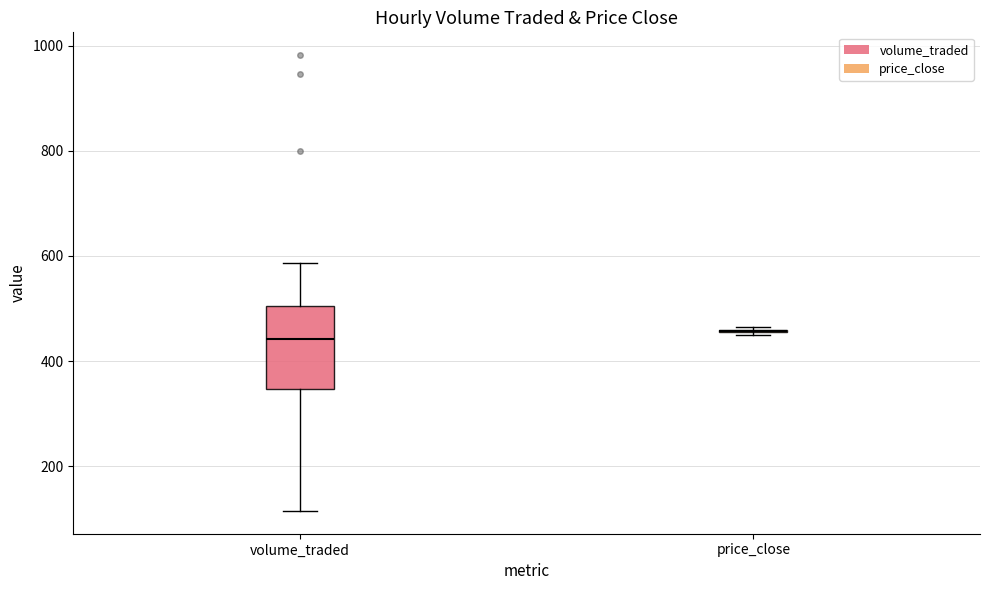

Reading left to right, read every box against the y-axis: the position of its median line, the range the box covers, and the ends of its whiskers. The values are not printed on the chart, so give them approximately, as read against the axis.

volume_traded: median 440, box 340 to 500, whiskers 120 to 580
price_close: box collapsed to a line at 460, whiskers 460 to 460